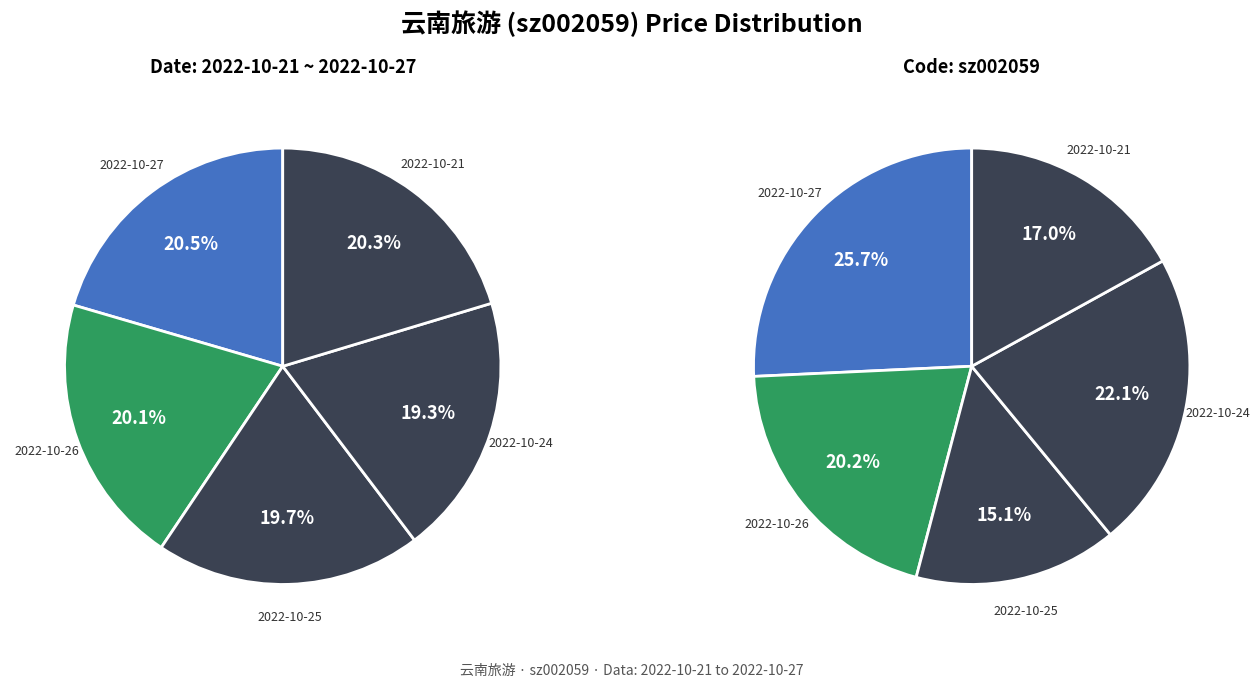

True or false: 2022-10-21 accounts for 34% of the total.

False